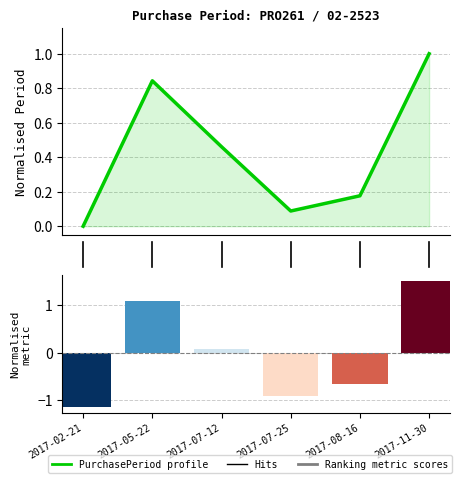

Rank the categories by value from highest to lowest.

2017-11-30, 2017-05-22, 2017-07-12, 2017-08-16, 2017-07-25, 2017-02-21